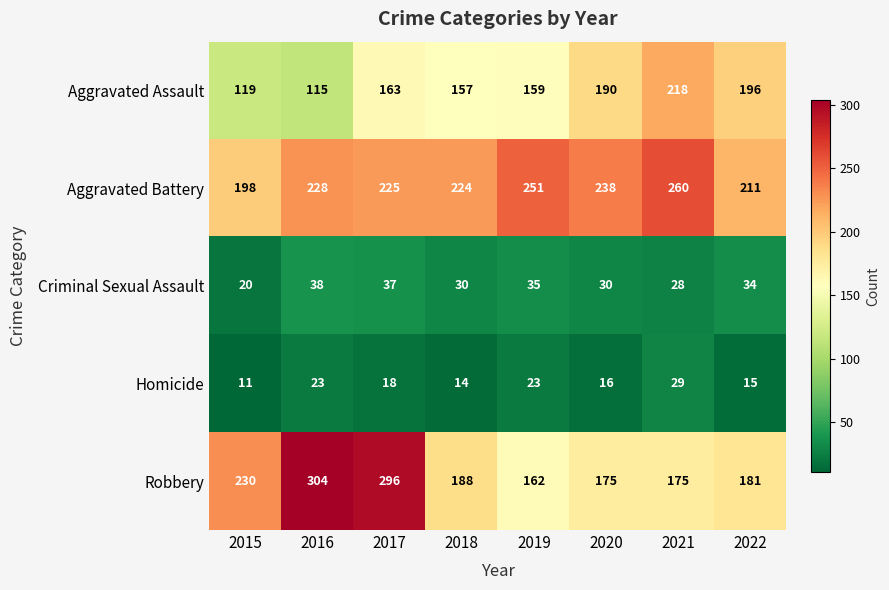

What is the sum of all Aggravated Assault values?

1317